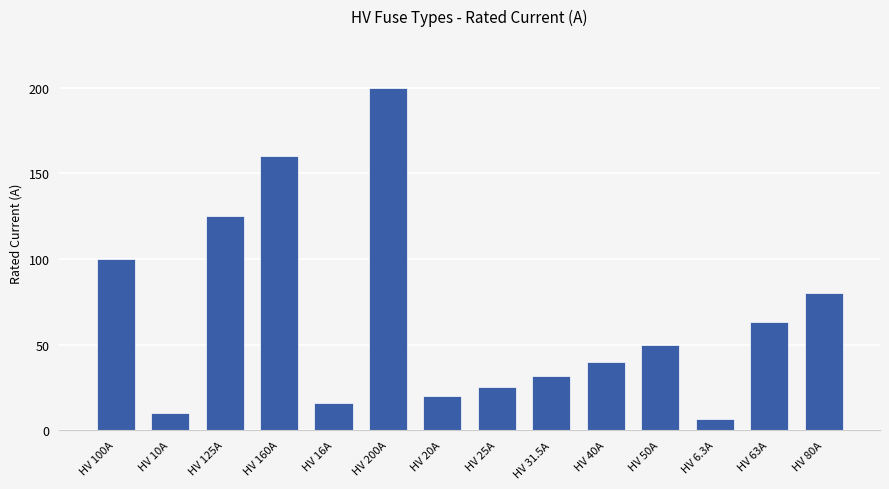

Rank the categories by value from highest to lowest.

HV 200A, HV 160A, HV 125A, HV 100A, HV 80A, HV 63A, HV 50A, HV 40A, HV 31.5A, HV 25A, HV 20A, HV 16A, HV 10A, HV 6.3A